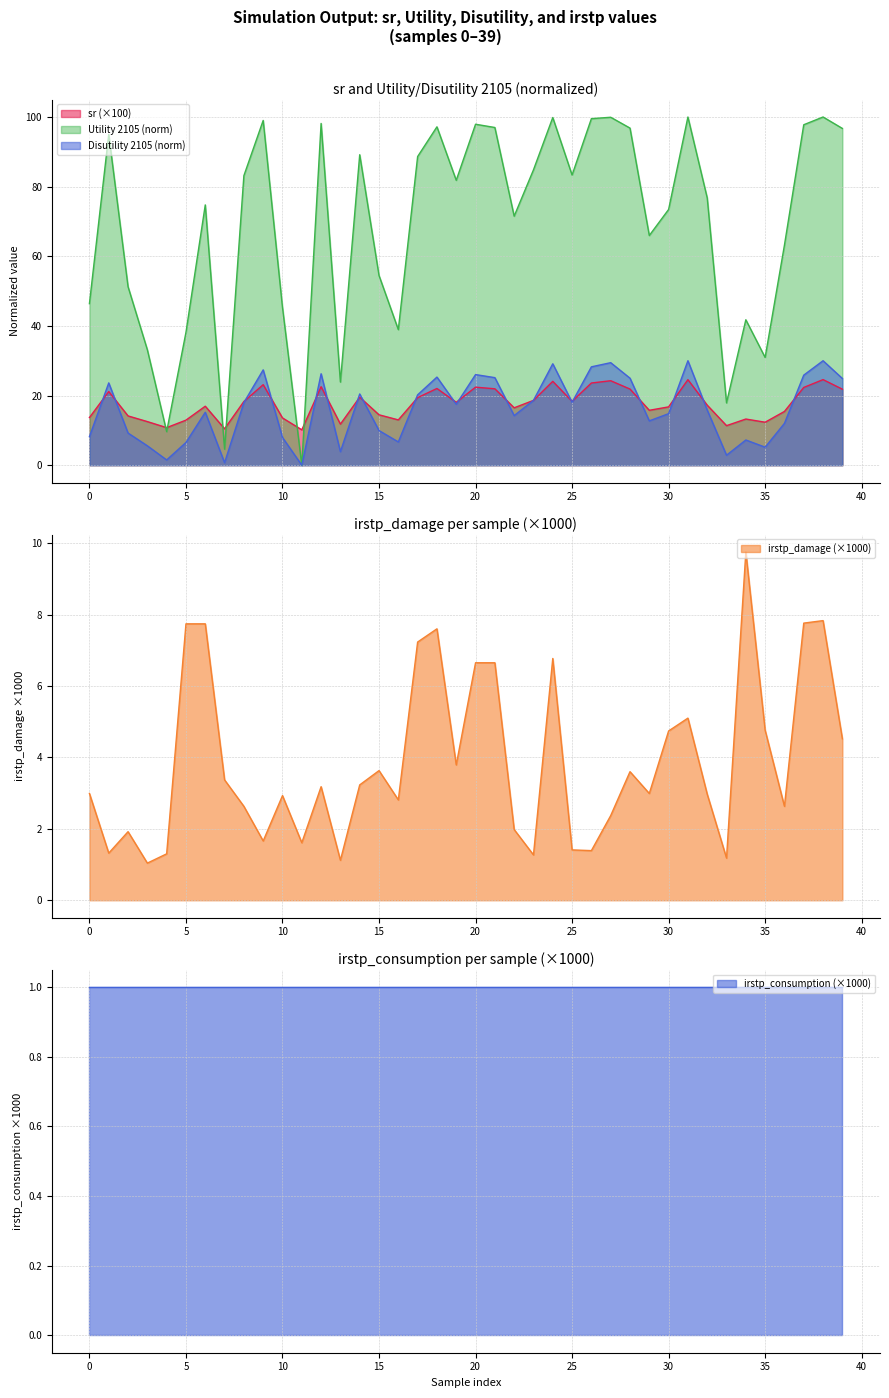

At 39, list the series in order from largest to smallest.

Utility 2105, Disutility 2105, sr, irstp_damage